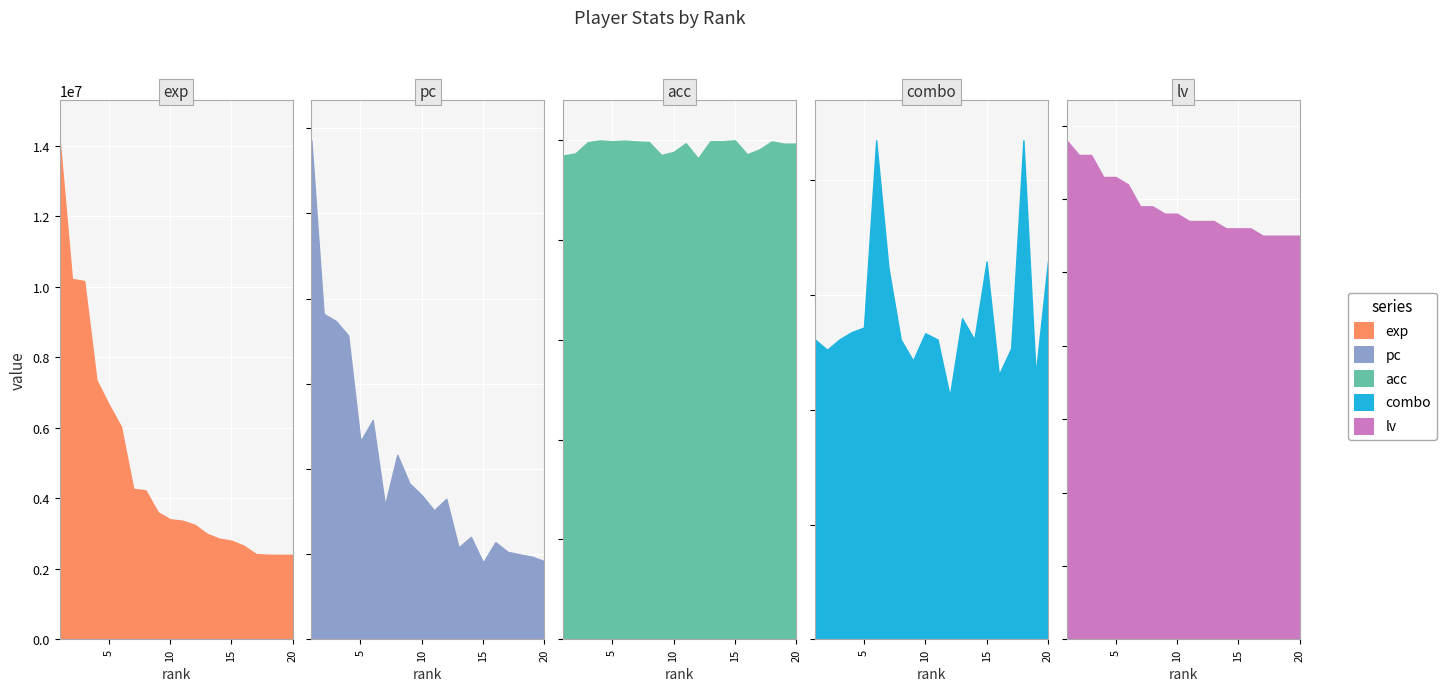

Rank the series at 9 from highest to lowest value.

exp, pc, combo, acc, lv